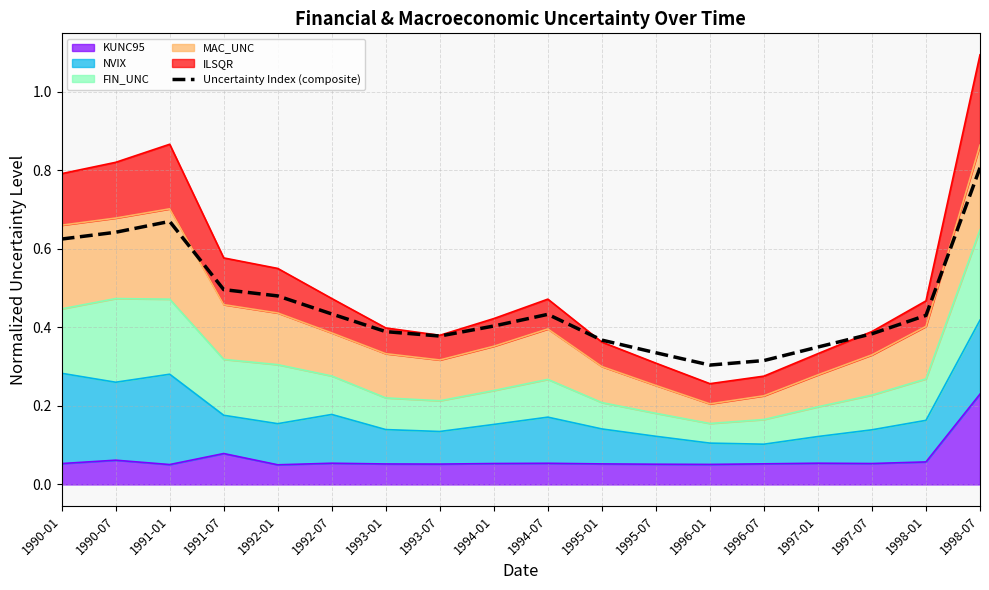

What is the difference between the maximum and second lowest values?

0.5